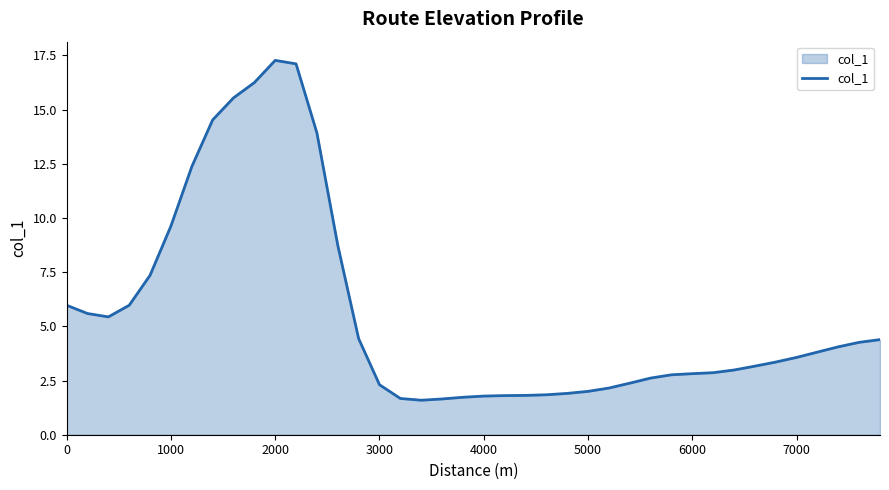

What is the maximum value shown in the chart?

17.3